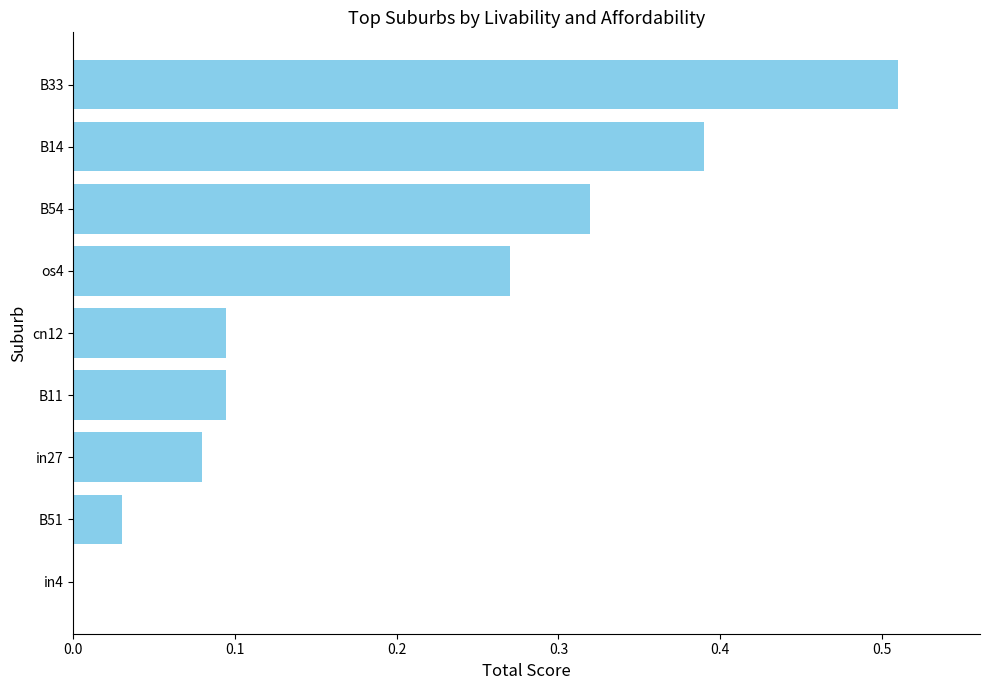

Which label corresponds to the largest value in the chart?

B33